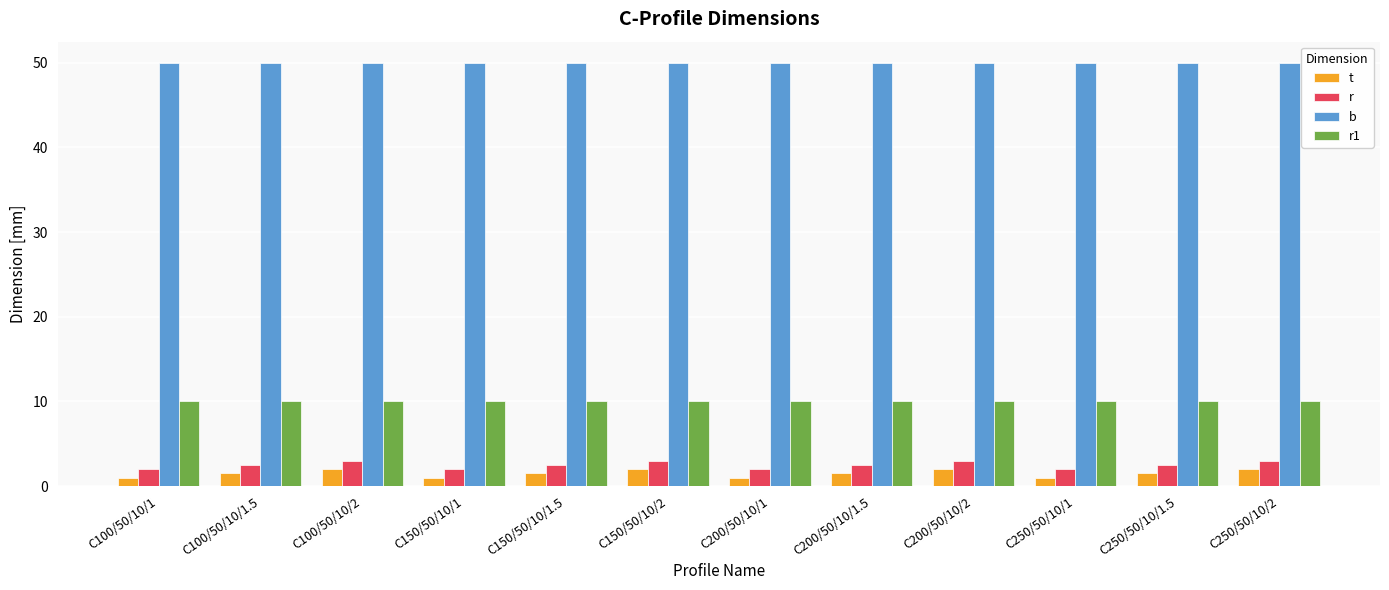

What is the total value across all series at C150/50/10/2?

65.0